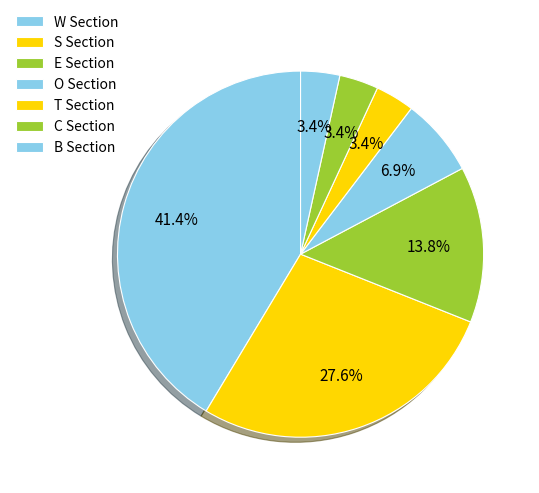

Does any single category account for the majority?

No